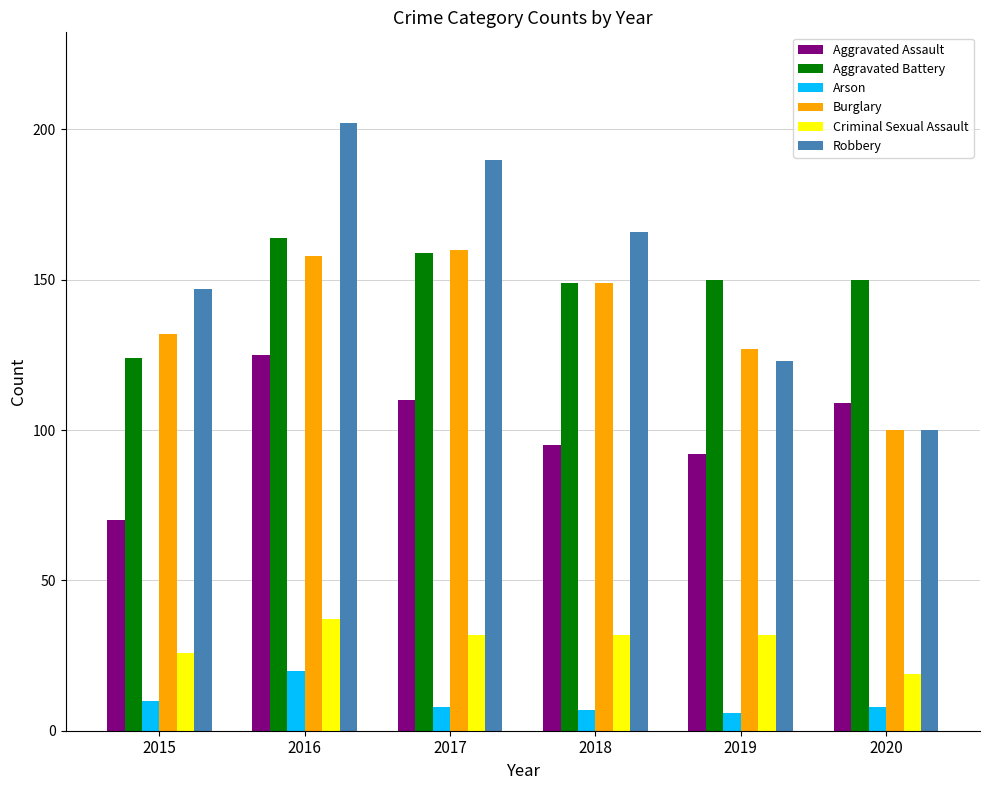

Which series has the largest range (max minus min)?

Robbery